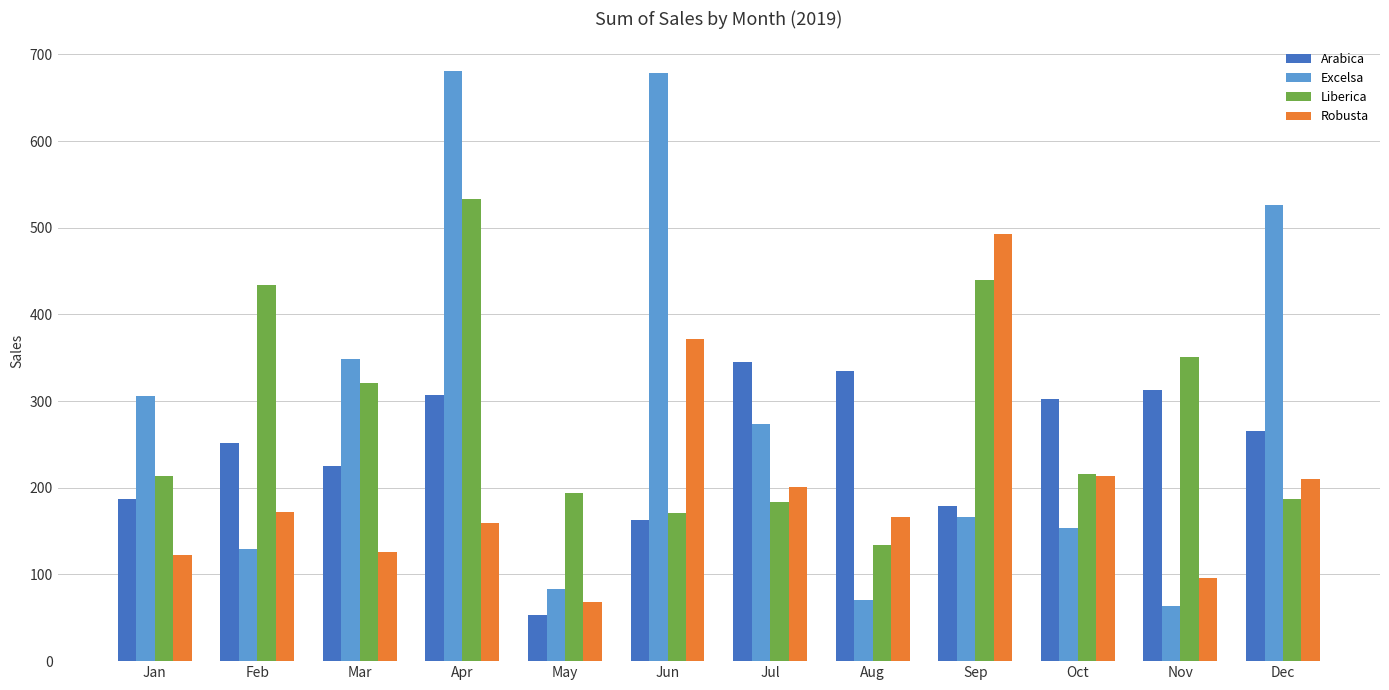

How many bars are there in each group?

4